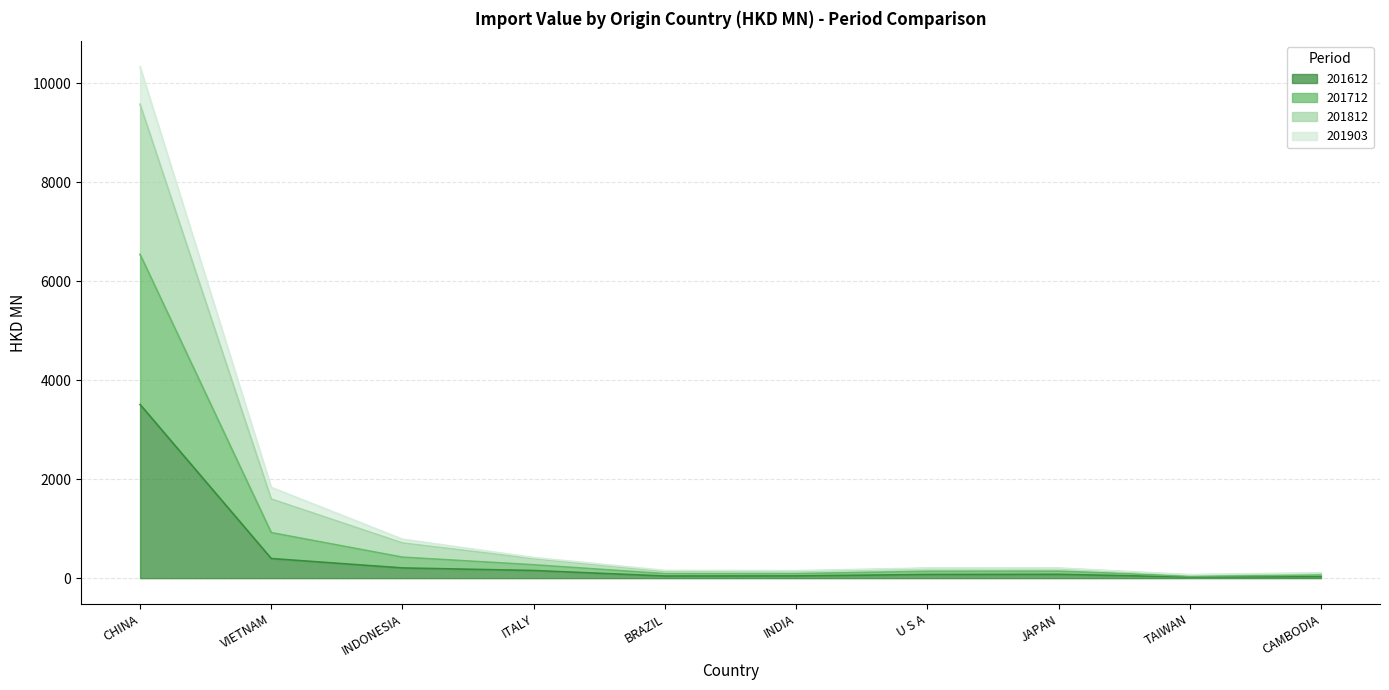

True or false: 201612 has a value of 396.4 at VIETNAM.

True